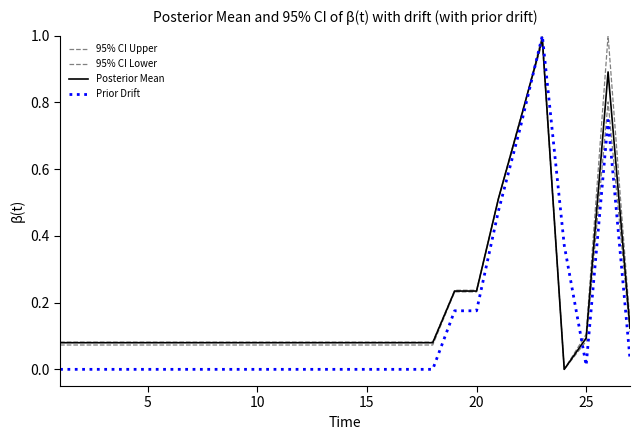

How many intersections are there between 95% CI Lower and 95% CI Upper?

1